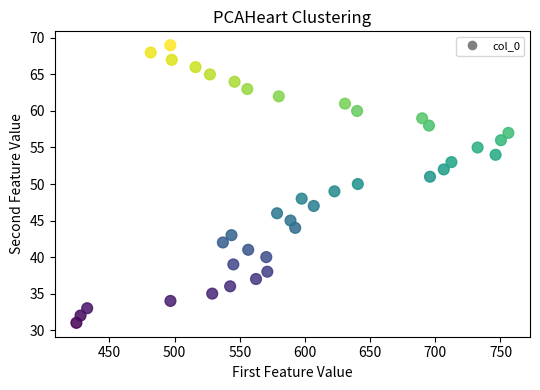

What is the range of Y values (max minus min)?

38